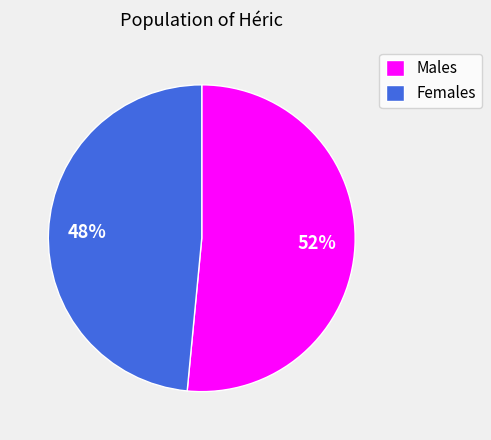

How many segments does this pie chart have?

2